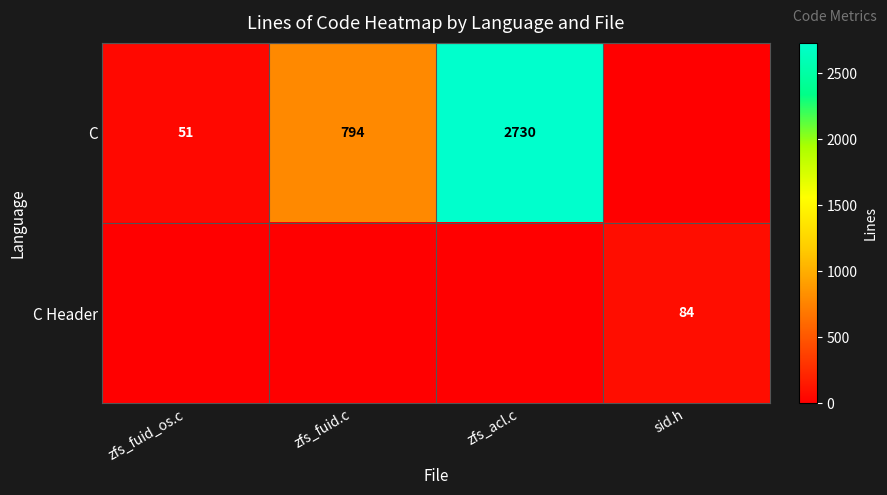

Is the value of C Header at sid.h greater than the value of C at zfs_acl.c?

No